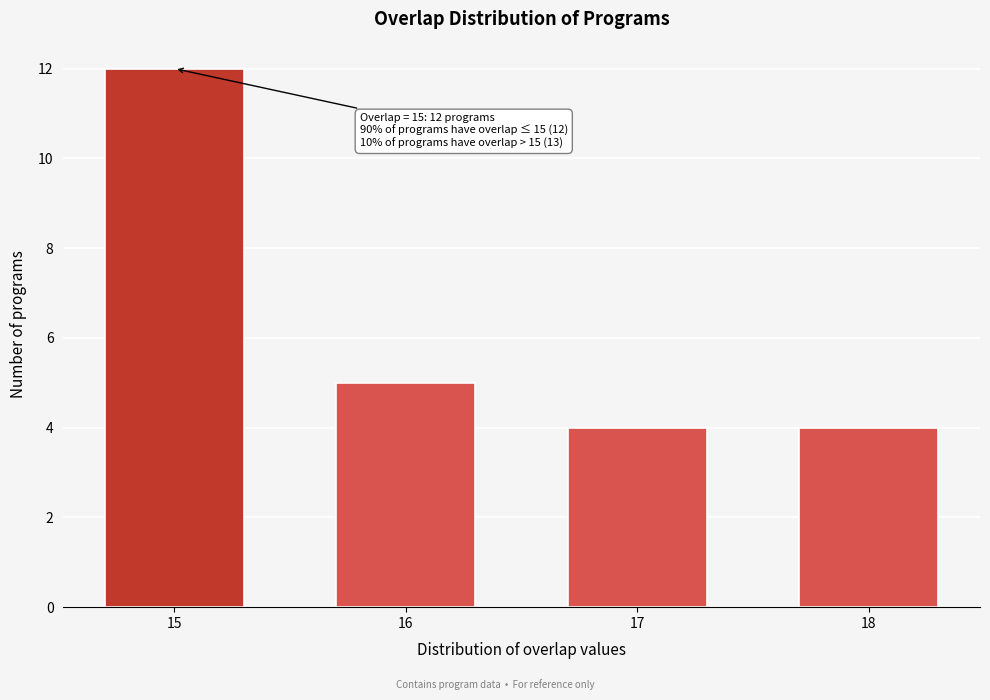

Reading left to right, list all the values displayed in this chart.

12	5	4	4